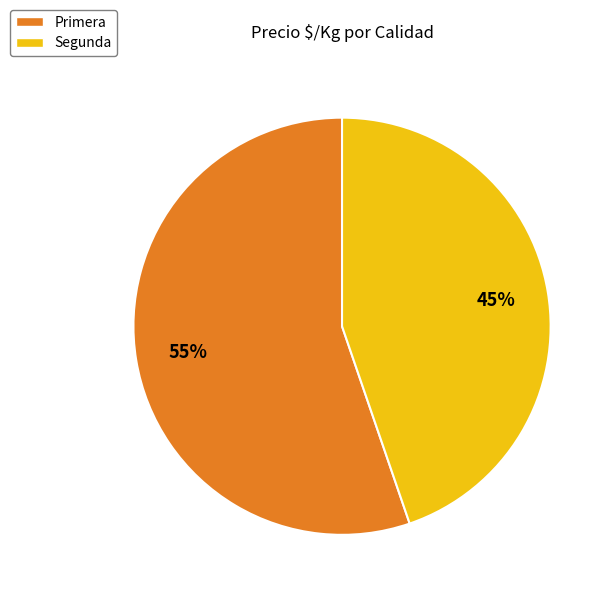

The Segunda slice represents 39% of the pie. True or false?

False